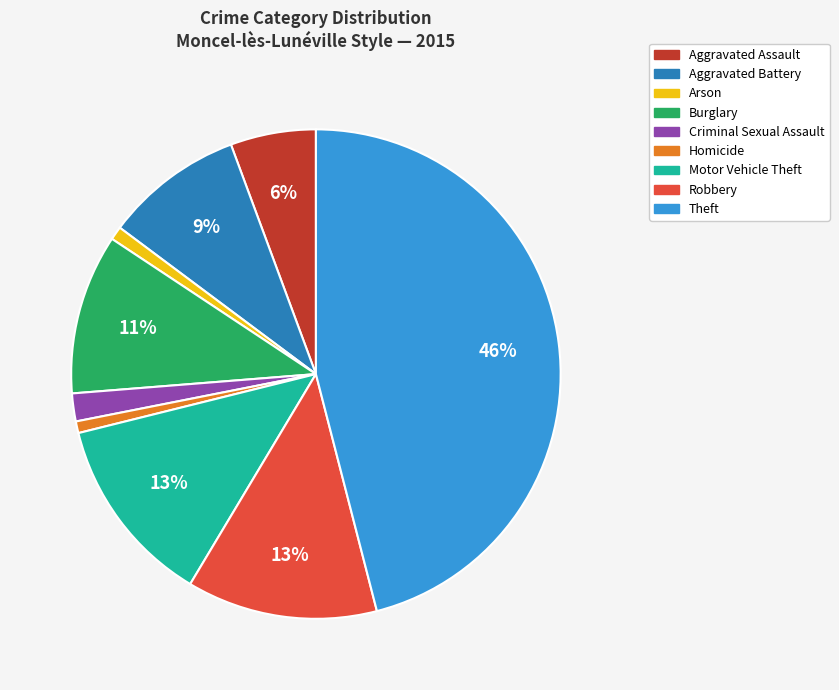

Is there any slice that represents more than half of the pie?

No